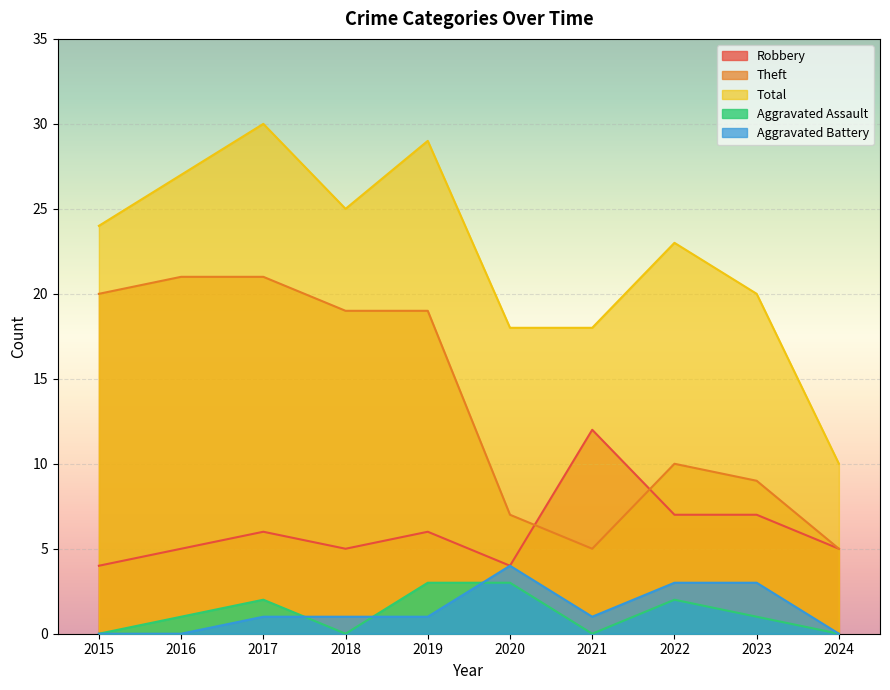

Reading left to right, list all the values displayed in this chart.

Robbery: 2015=4	2016=5	2017=6	2018=5	2019=6	2020=4	2021=12	2022=7	2023=7	2024=5
Theft: 2015=20	2016=21	2017=21	2018=19	2019=19	2020=7	2021=5	2022=10	2023=9	2024=5
Total: 2015=24	2016=27	2017=30	2018=25	2019=29	2020=18	2021=18	2022=23	2023=20	2024=10
Aggravated Assault: 2015=0	2016=1	2017=2	2018=0	2019=3	2020=3	2021=0	2022=2	2023=1	2024=0
Aggravated Battery: 2015=0	2016=0	2017=1	2018=1	2019=1	2020=4	2021=1	2022=3	2023=3	2024=0